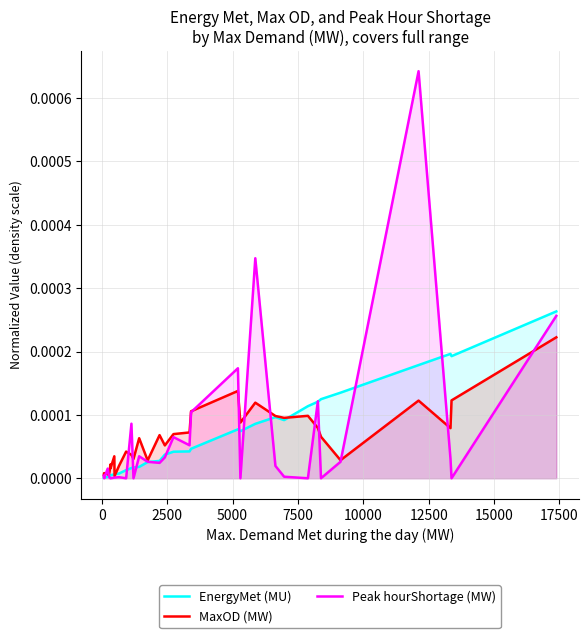

Does the chart display data point markers on the line(s)?

No